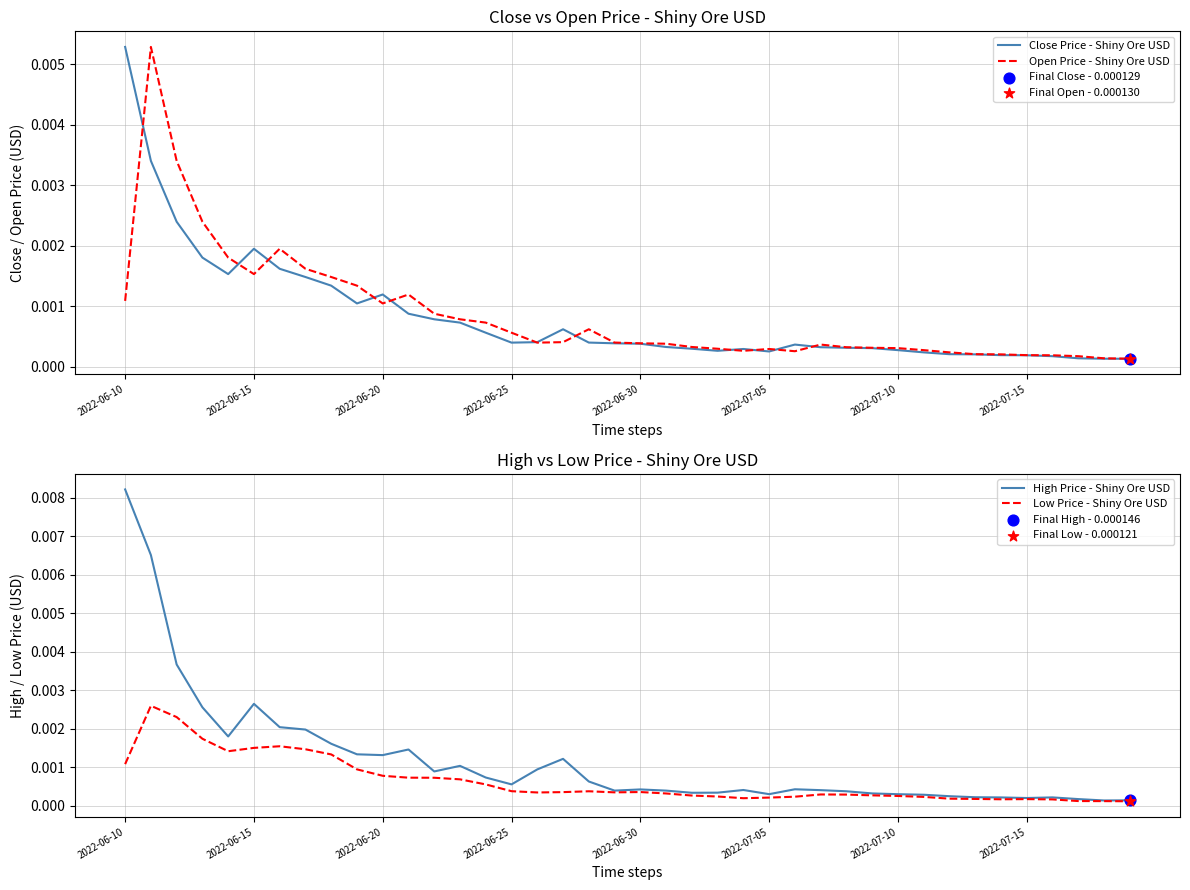

Which category has the highest value in the Close Price - Shiny Ore USD series?

2022-06-10